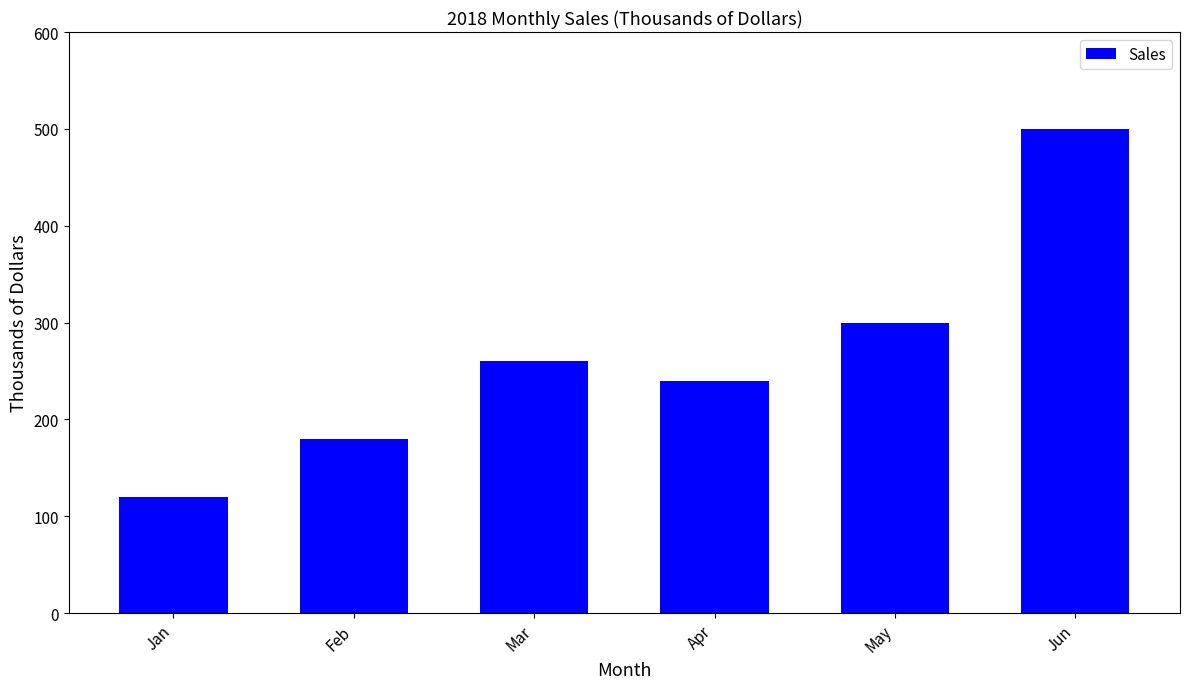

Is it true that the value at Feb is 180?

True